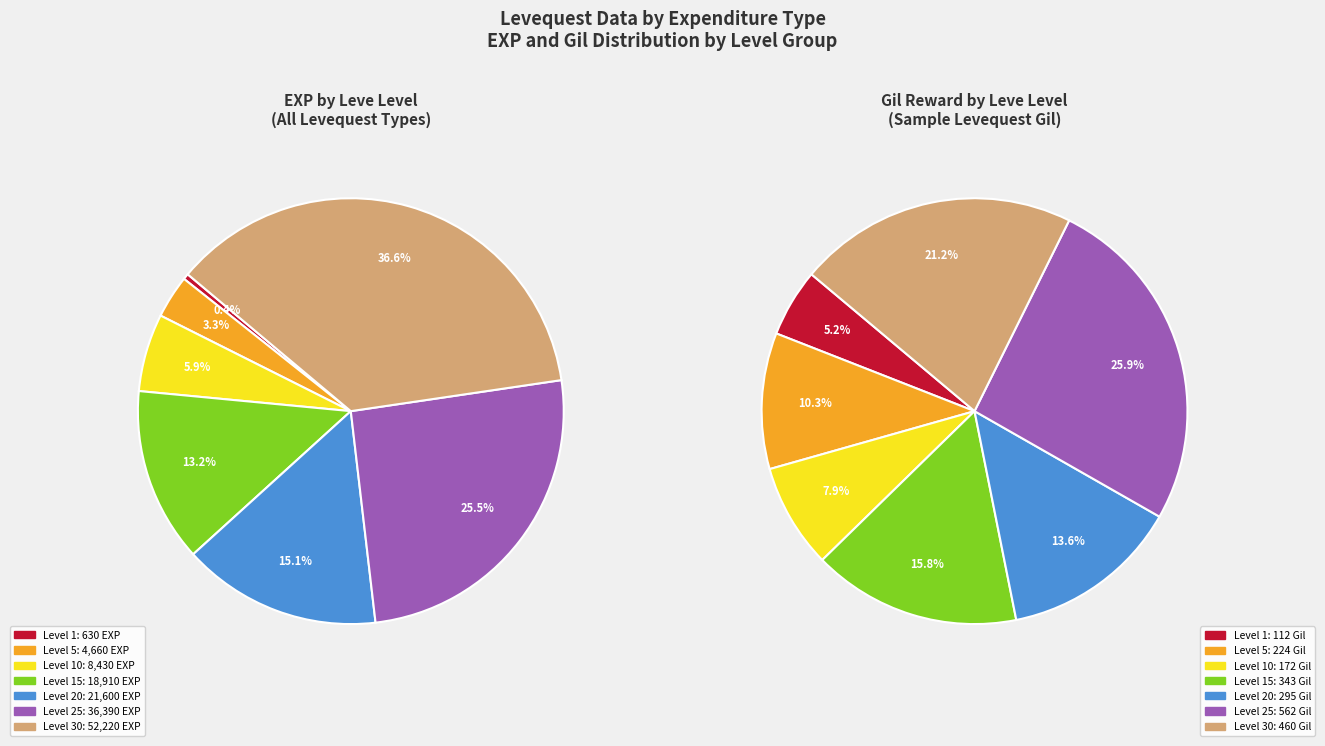

Is there any slice that represents more than half of the pie?

No